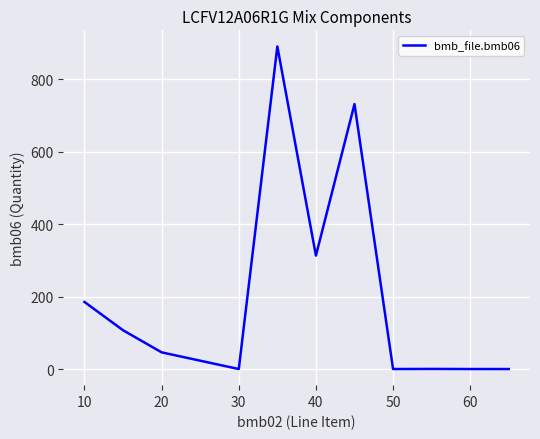

What is the difference between the maximum and minimum values?

890.0